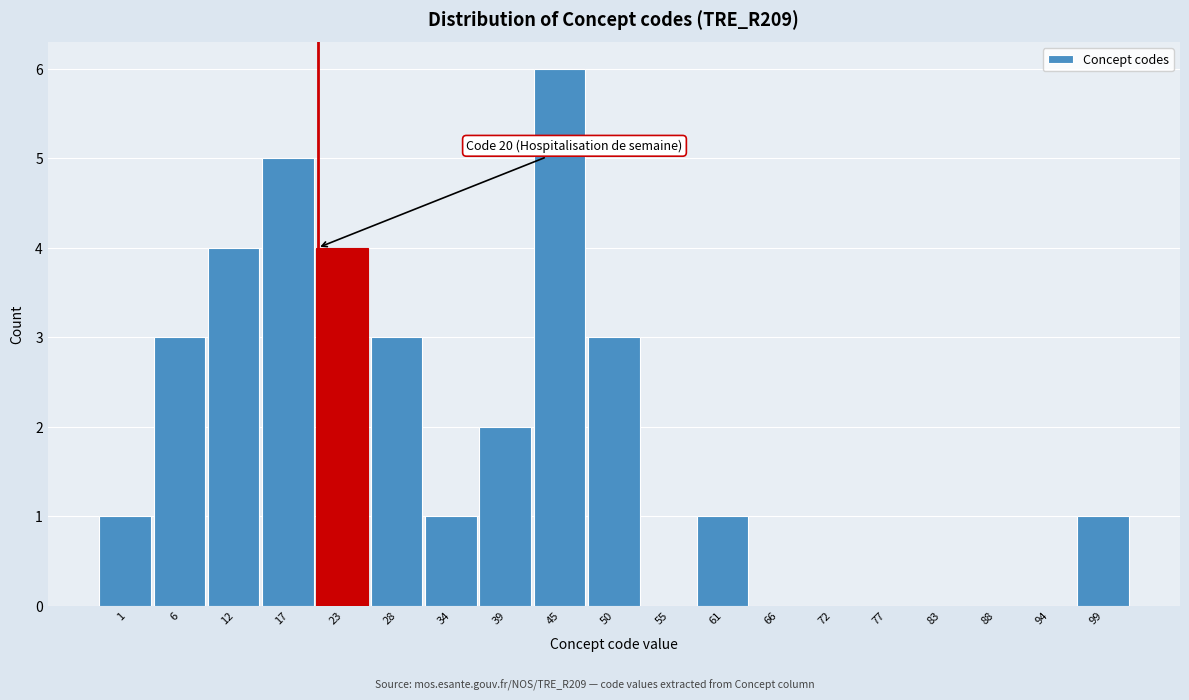

Which range on the x-axis has the tallest bar?

42 to 47